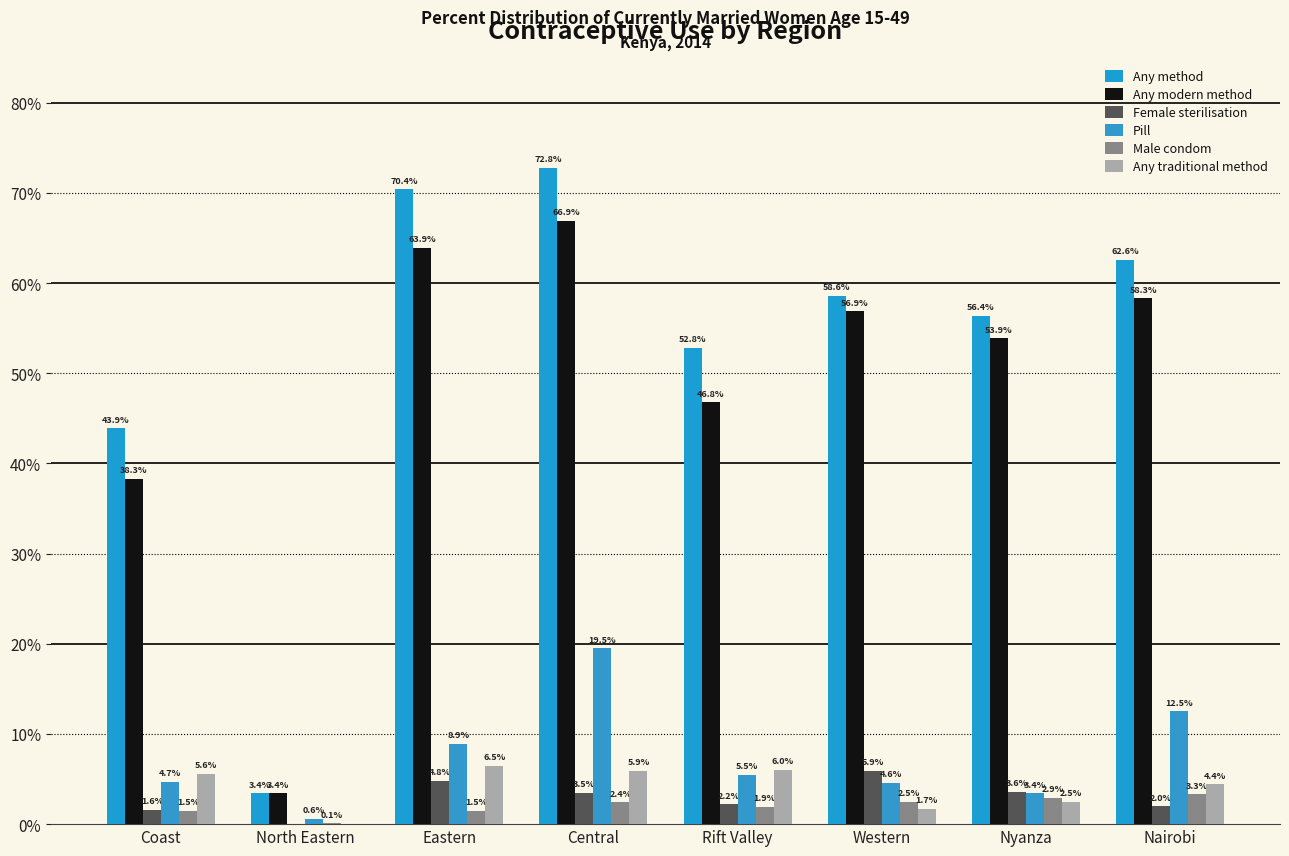

What is the maximum value for Male condom?

3.3